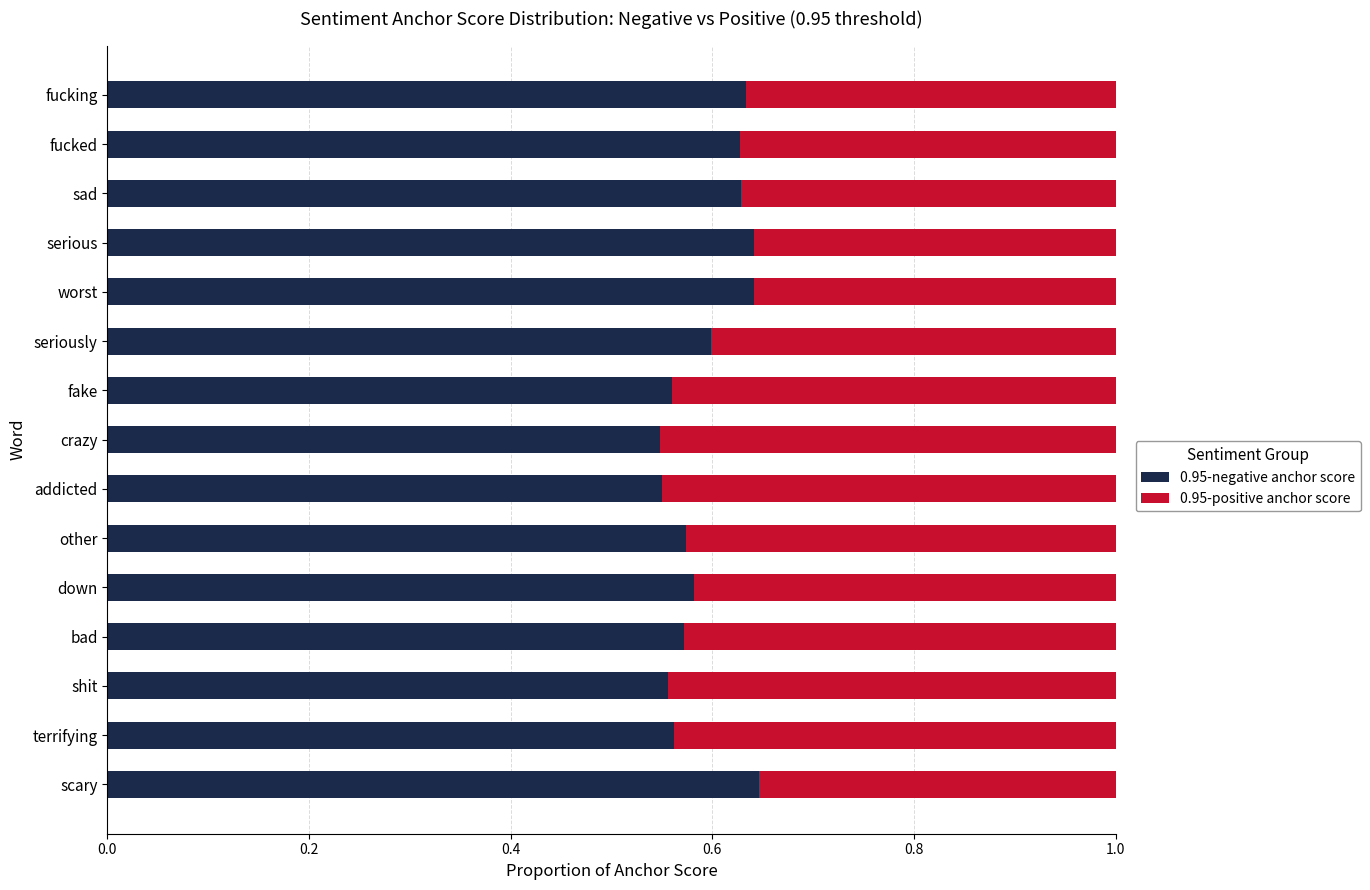

What is the total value across all series at bad?

1.0